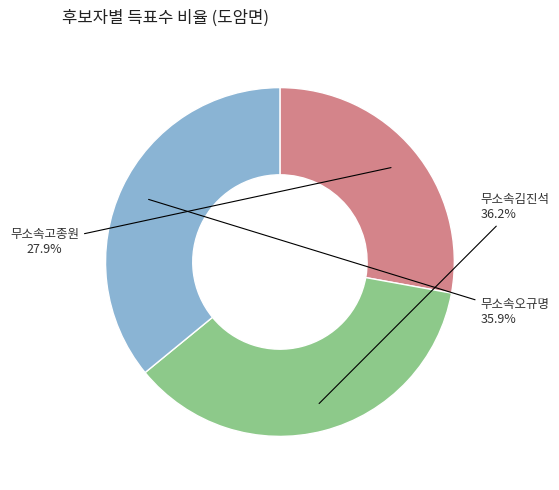

Combined, do 무소속고종원 and 무소속김진석 account for over 50%?

Yes